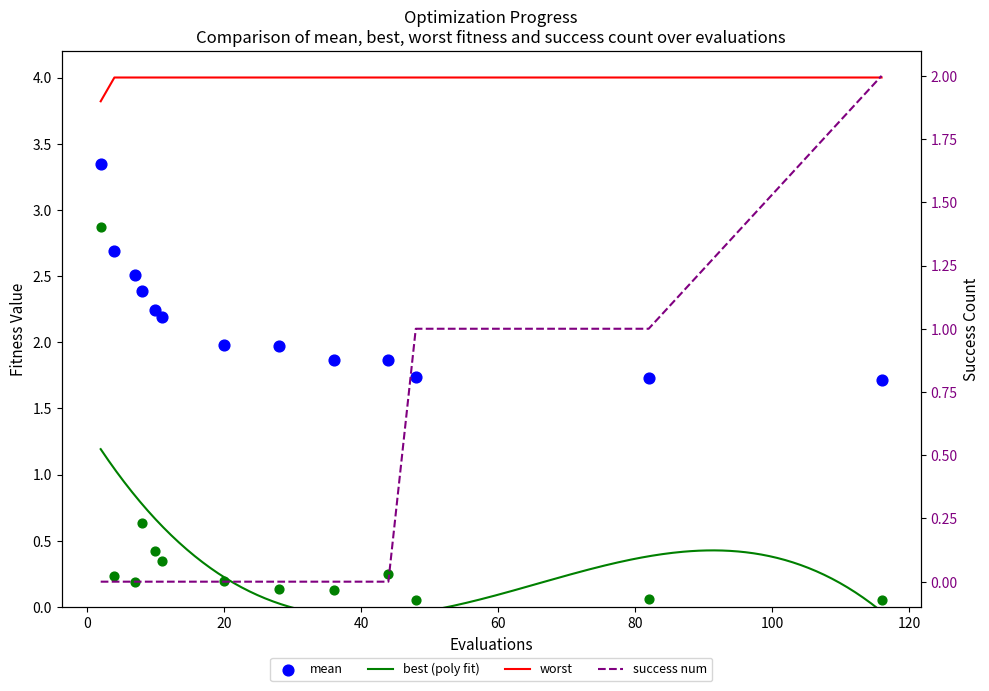

What is the total value across all series at 40?

7.0